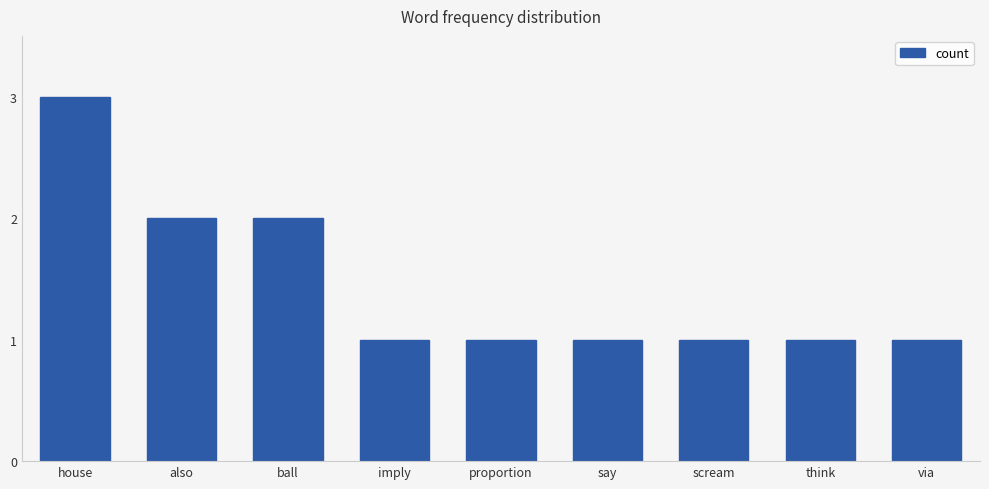

The chart shows a value of 1 at via. True or false?

True